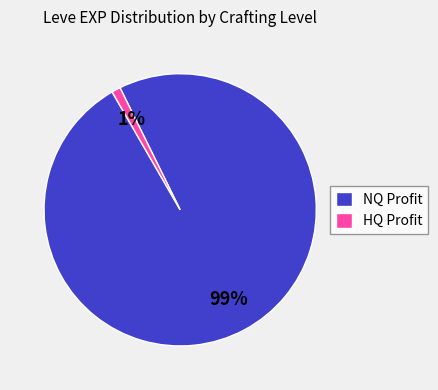

Does NQ Profit account for over 50% of the chart?

Yes